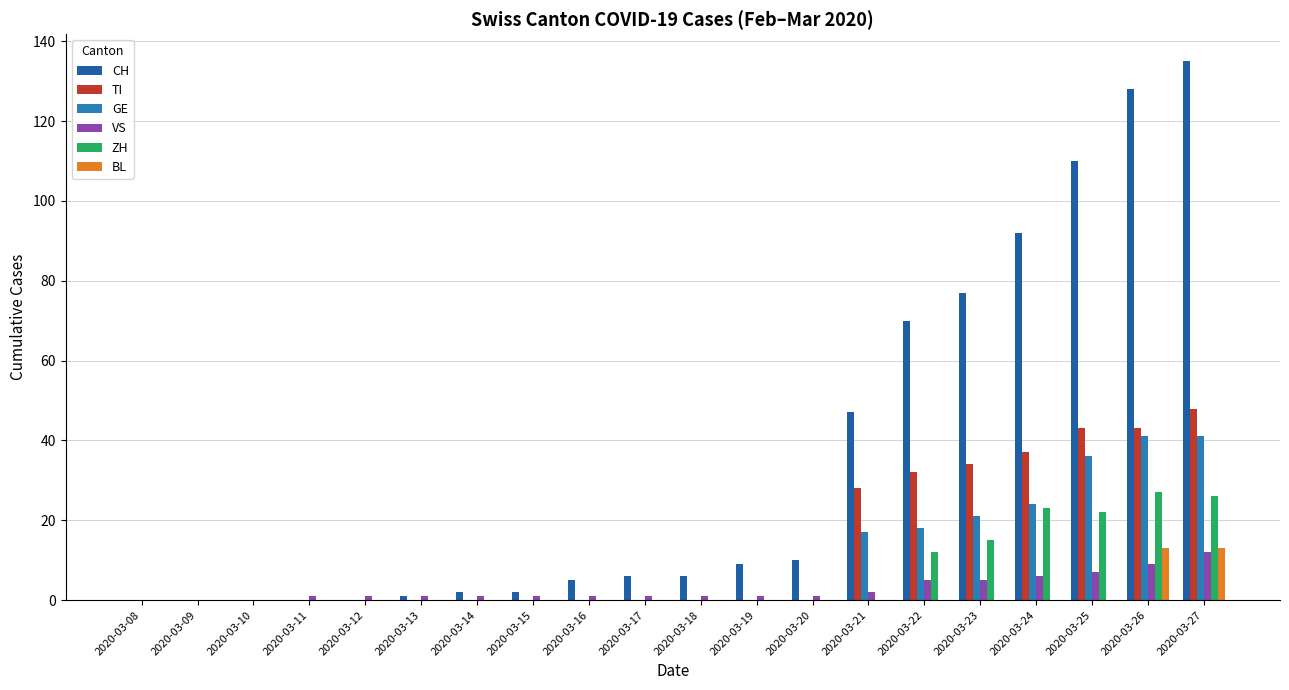

Does the chart contain stacked bars?

No